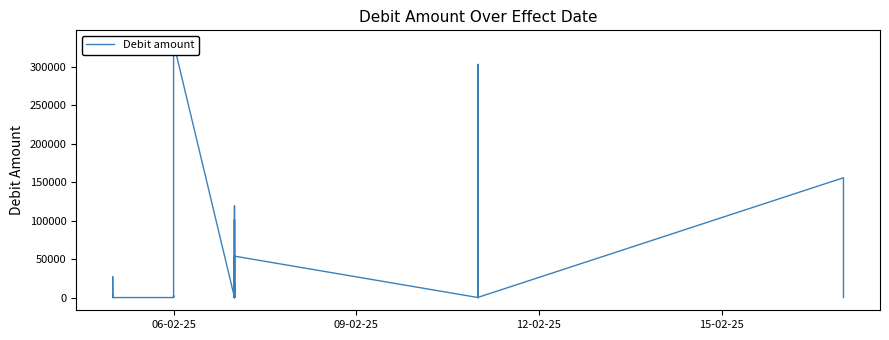

What is the average value?

35542.1